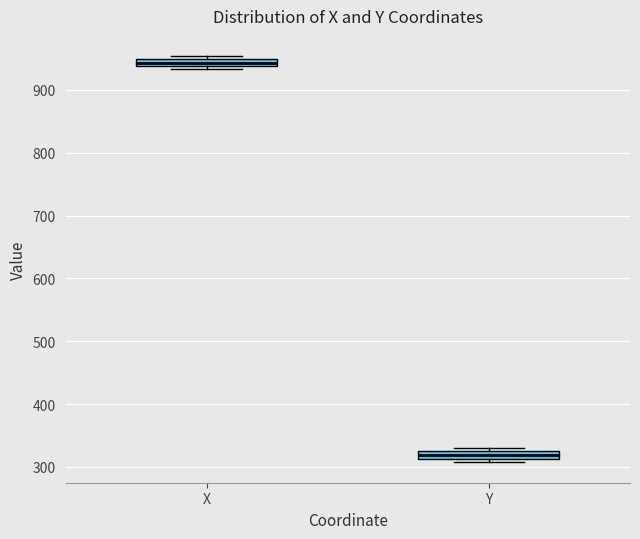

Which box has the lowest median line?

Y